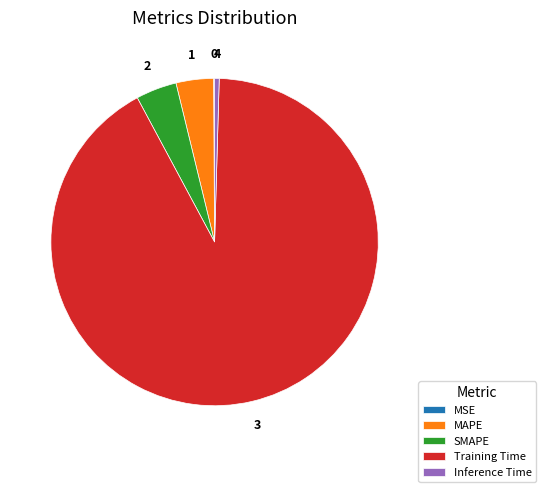

Does any single category account for the majority?

Yes